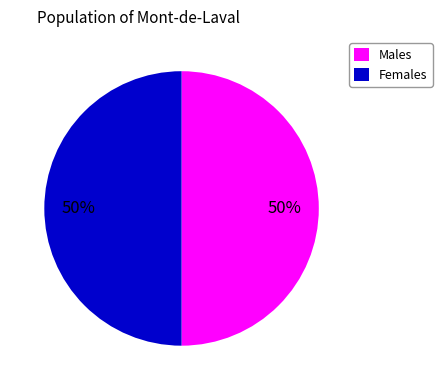

Count the number of slices in the pie.

2